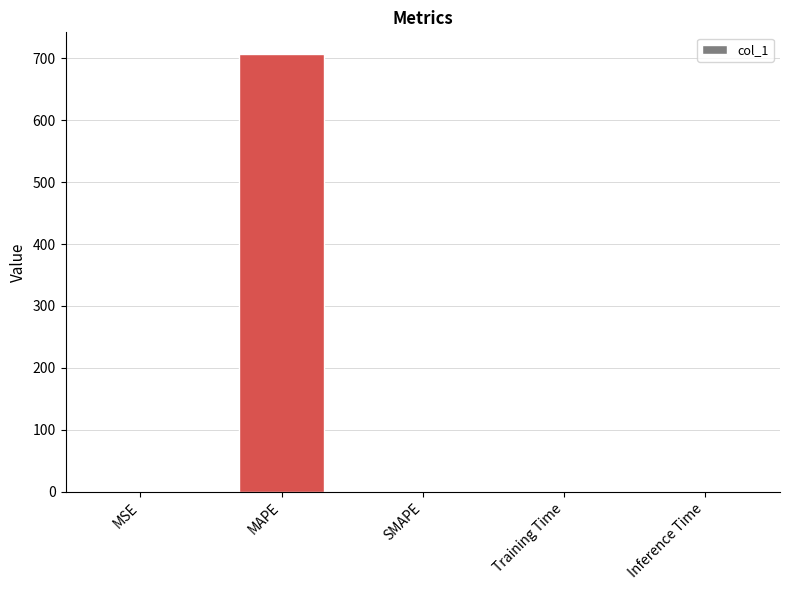

Which category has the highest value across all series?

MAPE